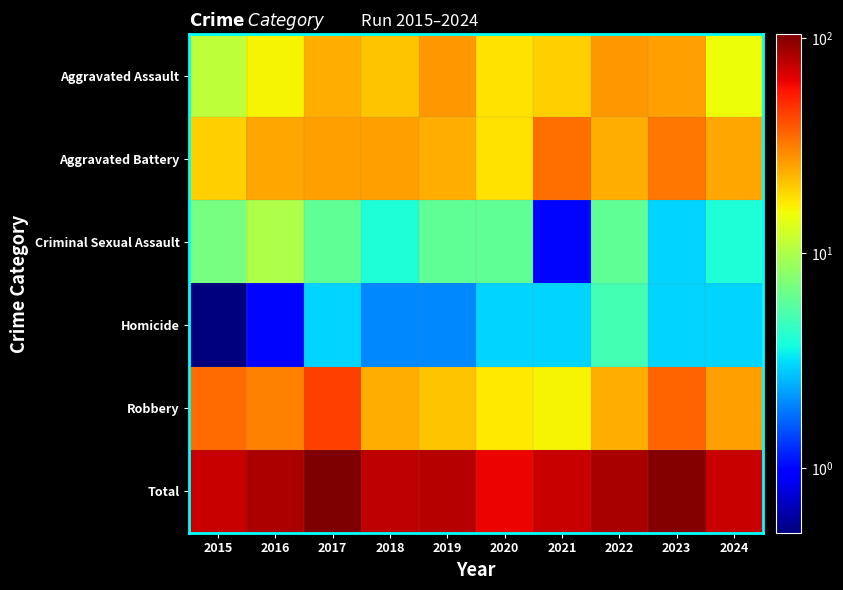

Reading right to left, list all the values displayed in this chart.

Aggravated Assault: 2024=15.0	2023=26.0	2022=27.0	2021=20.0	2020=18.0	2019=27.0	2018=21.0	2017=24.0	2016=16.0	2015=11.0
Aggravated Battery: 2024=25.0	2023=33.0	2022=24.0	2021=34.0	2020=18.0	2019=24.0	2018=26.0	2017=26.0	2016=25.0	2015=20.0
Criminal Sexual Assault: 2024=4.0	2023=3.0	2022=6.0	2021=1.0	2020=6.0	2019=6.0	2018=4.0	2017=6.0	2016=10.0	2015=7.0
Homicide: 2024=3.0	2023=3.0	2022=5.0	2021=3.0	2020=3.0	2019=2.0	2018=2.0	2017=3.0	2016=1.0	2015=0.5
Robbery: 2024=26.0	2023=36.0	2022=24.0	2021=16.0	2020=17.0	2019=21.0	2018=24.0	2017=45.0	2016=31.0	2015=35.0
Total: 2024=73.0	2023=101.0	2022=86.0	2021=74.0	2020=62.0	2019=80.0	2018=77.0	2017=104.0	2016=83.0	2015=73.0